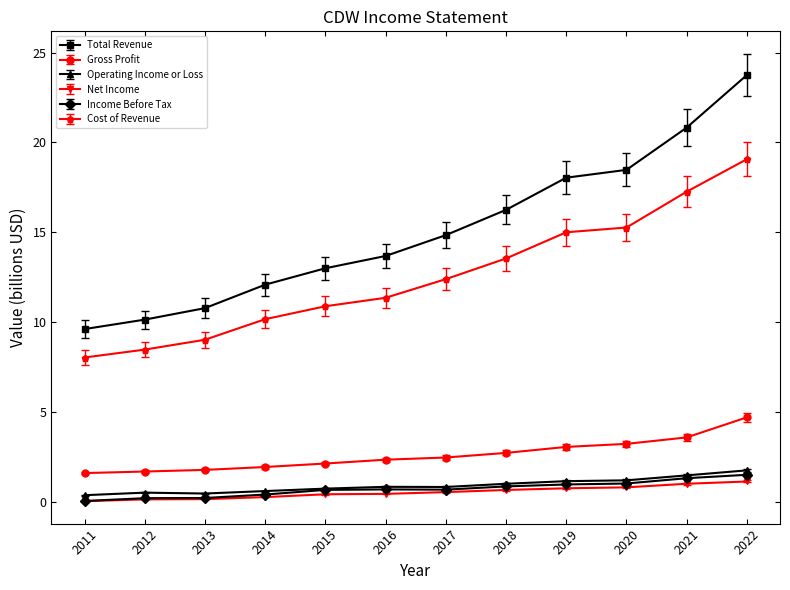

Is the value of Operating Income or Loss at 2016 greater than the value of Net Income at 2014?

Yes